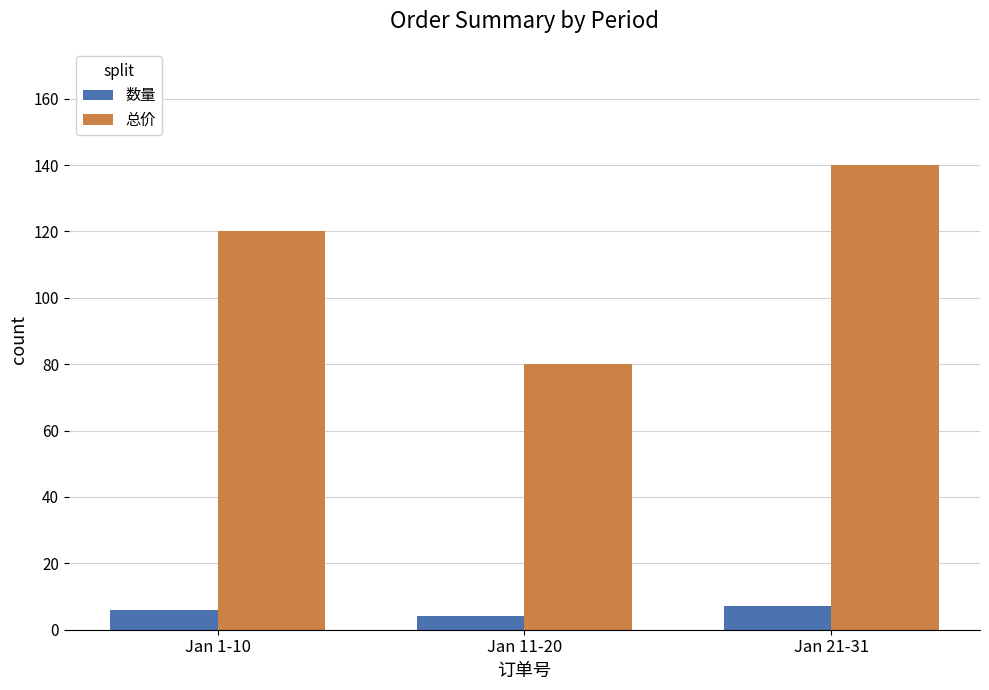

What is the minimum value for 总价?

80